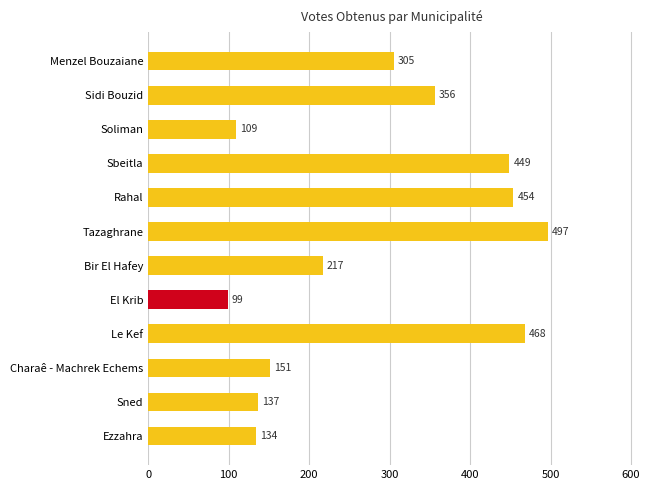

List the labels in order of value, largest first.

Tazaghrane, Le Kef, Rahal, Sbeitla, Sidi Bouzid, Menzel Bouzaiane, Bir El Hafey, Charaê - Machrek Echems, Sned, Ezzahra, Soliman, El Krib